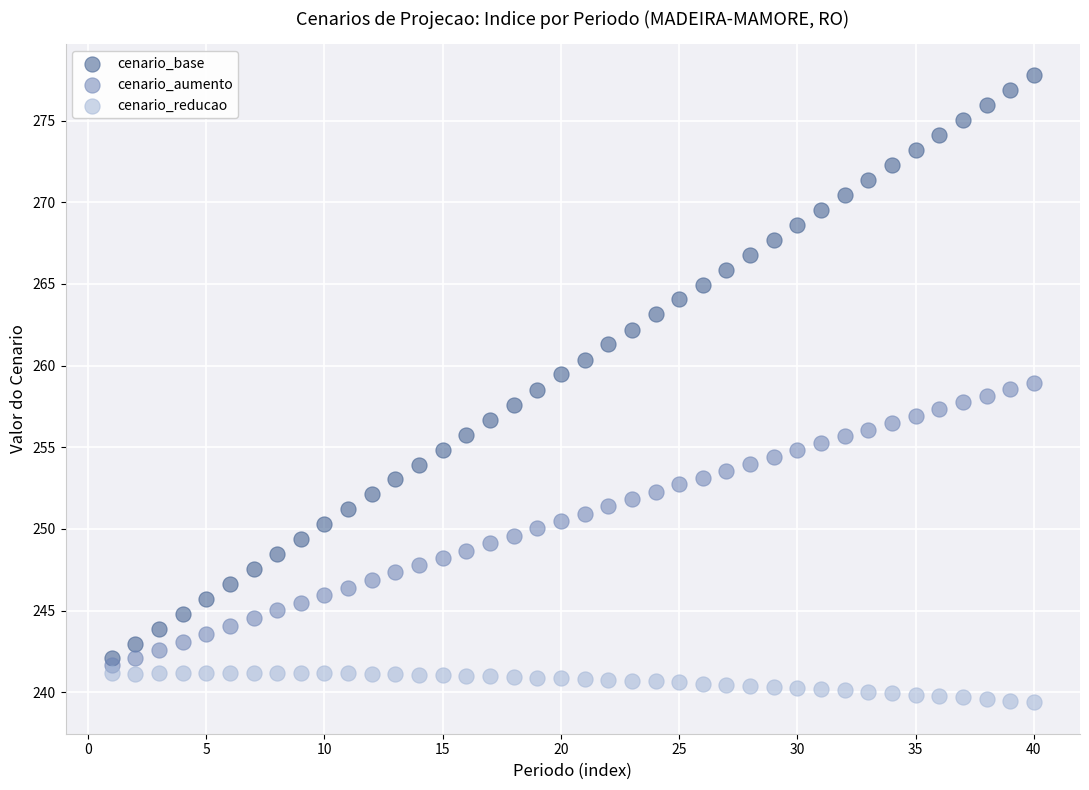

Across all data points, what is the range of Y values (max minus min)?

38.4